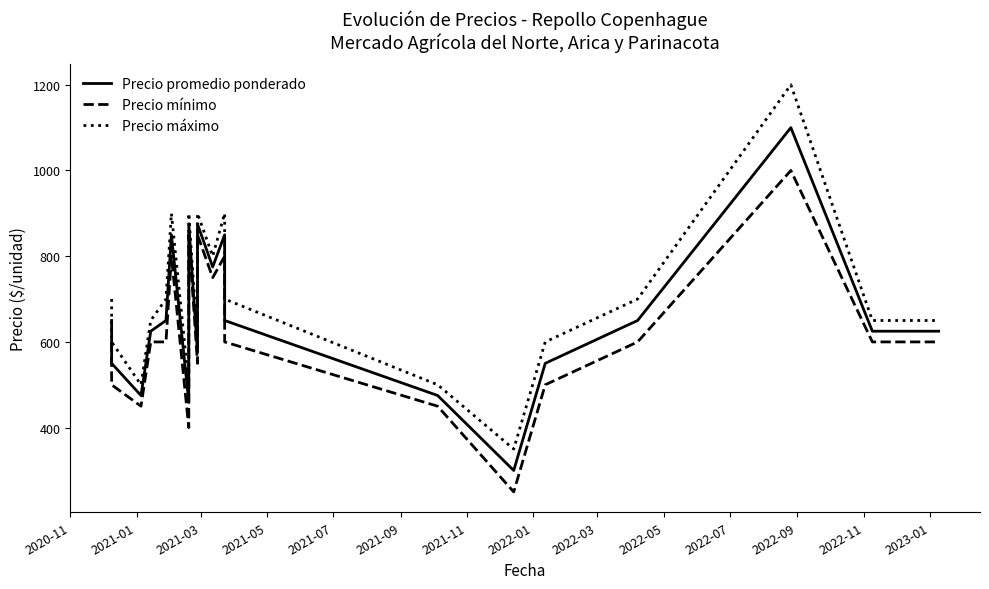

True or false: Precio mínimo and Precio promedio ponderado cross at least once.

False